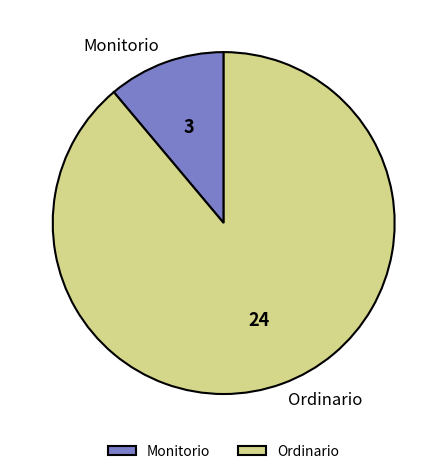

Which category has the smallest portion of the pie?

Monitorio